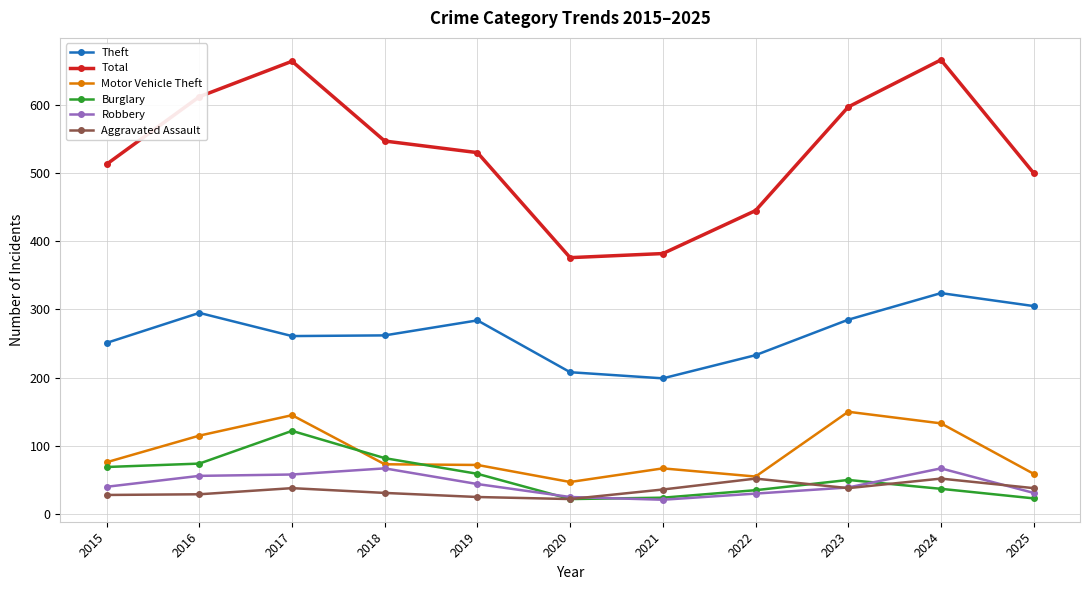

Is it true that Motor Vehicle Theft equals 72 at 2019?

True